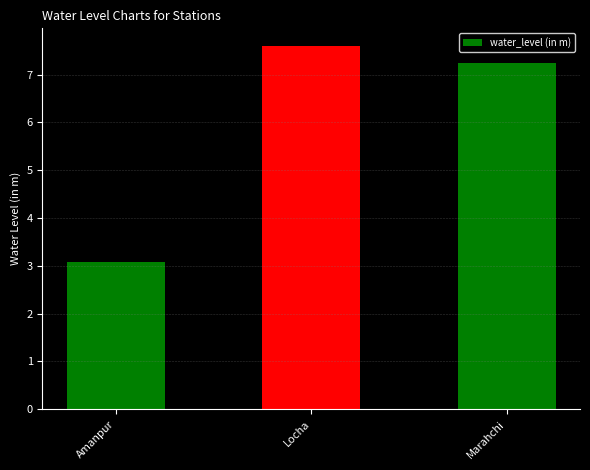

What is the sum of all values?

17.9